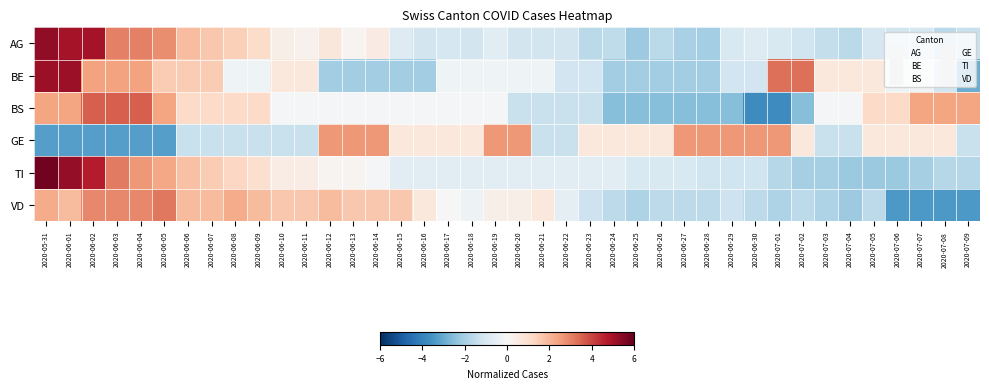

What is the minimum value shown in the chart?

-3.8